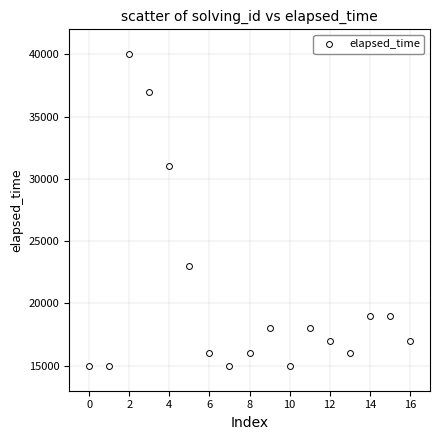

What Y value in the scatter plot is closest to 27500?

31000